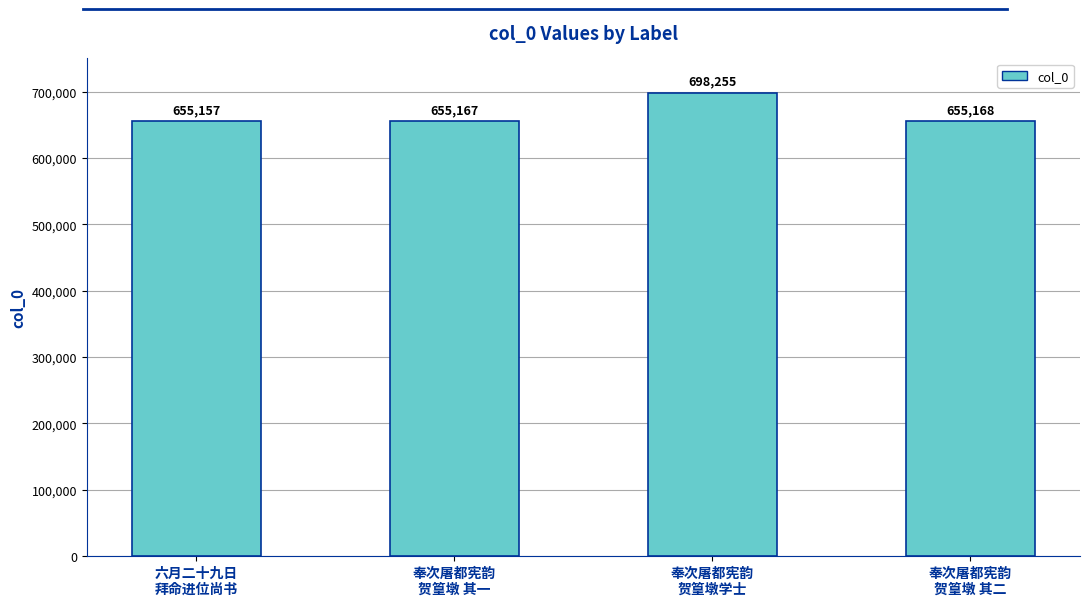

Between 六月二十九日
拜命进位尚书 and 奉次屠都宪韵
贺篁墩 其一, which is larger?

奉次屠都宪韵
贺篁墩 其一